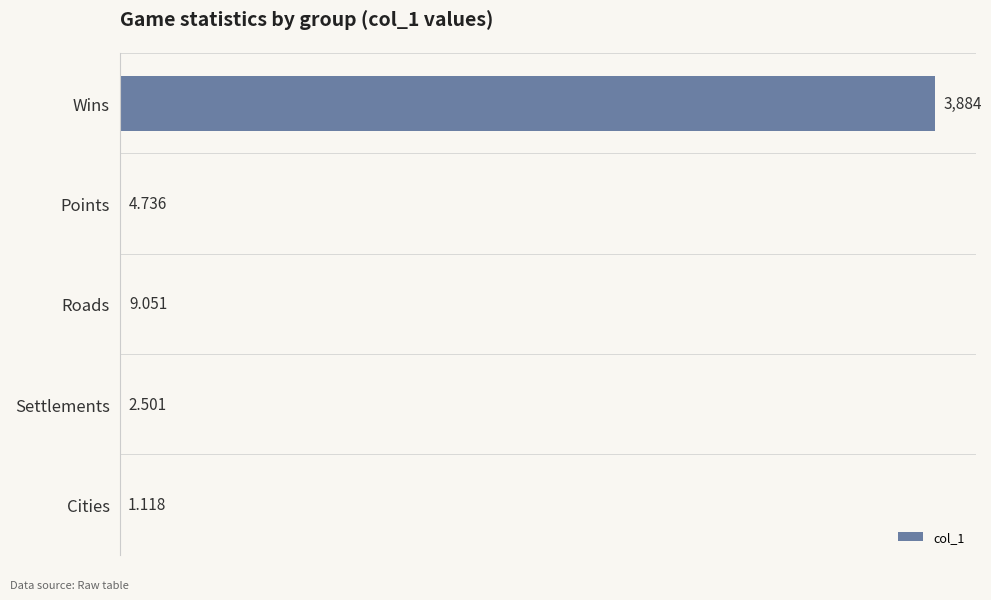

At which label is the value closest to 1942?

Roads